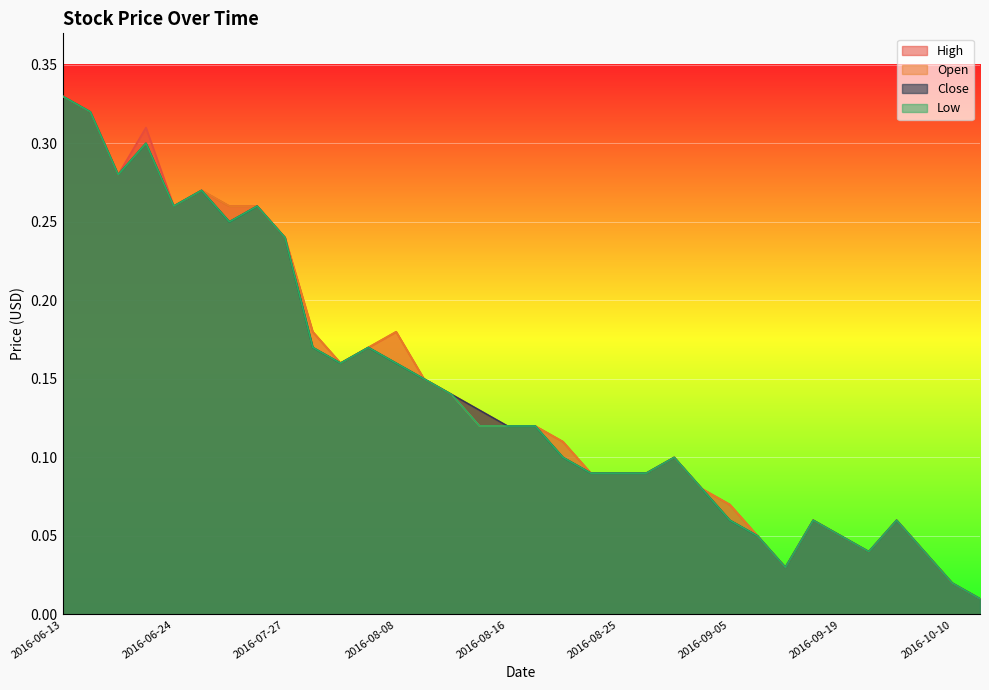

At which label does High reach its minimum?

2016-10-12